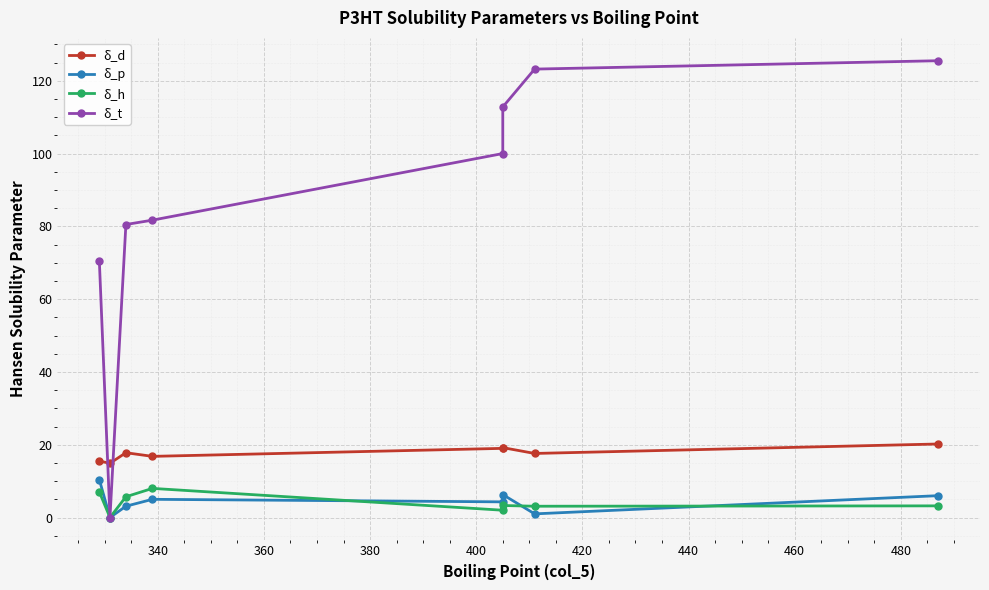

What is the value of the δ_t point at the 7th from the left?

123.2